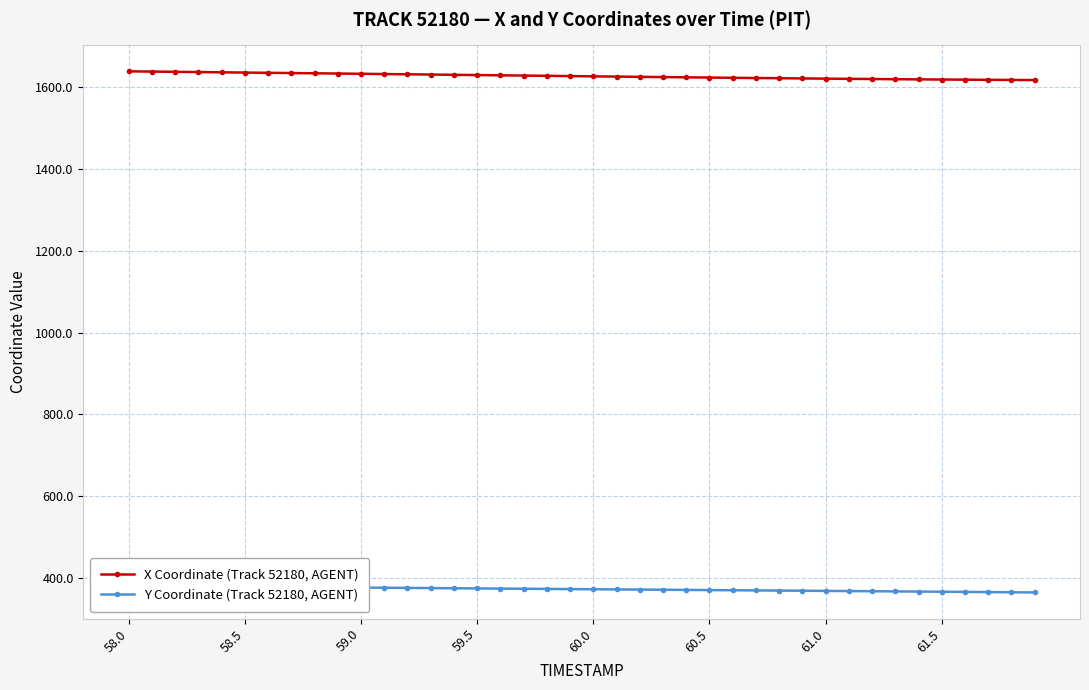

What is the maximum value for X Coordinate (Track 52180, AGENT)?

1638.3